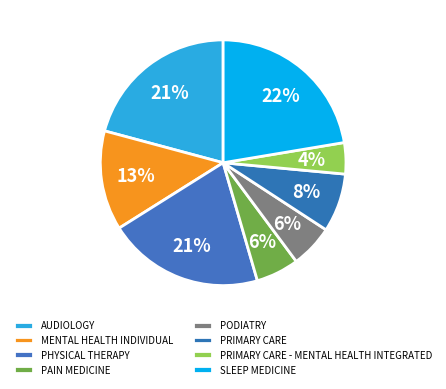

Does any single category account for the majority?

No